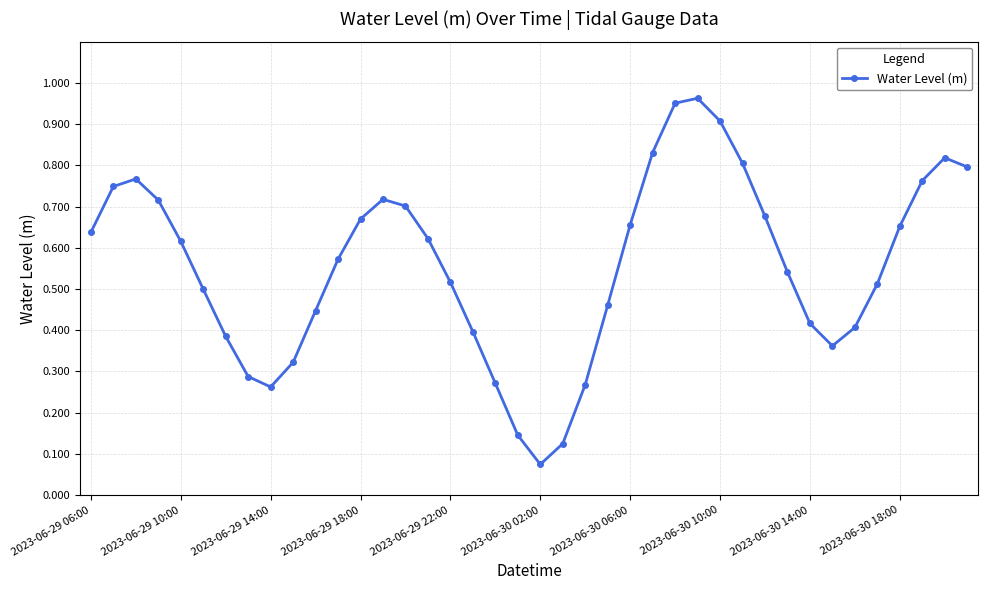

What is the difference between the maximum and minimum values?

0.9